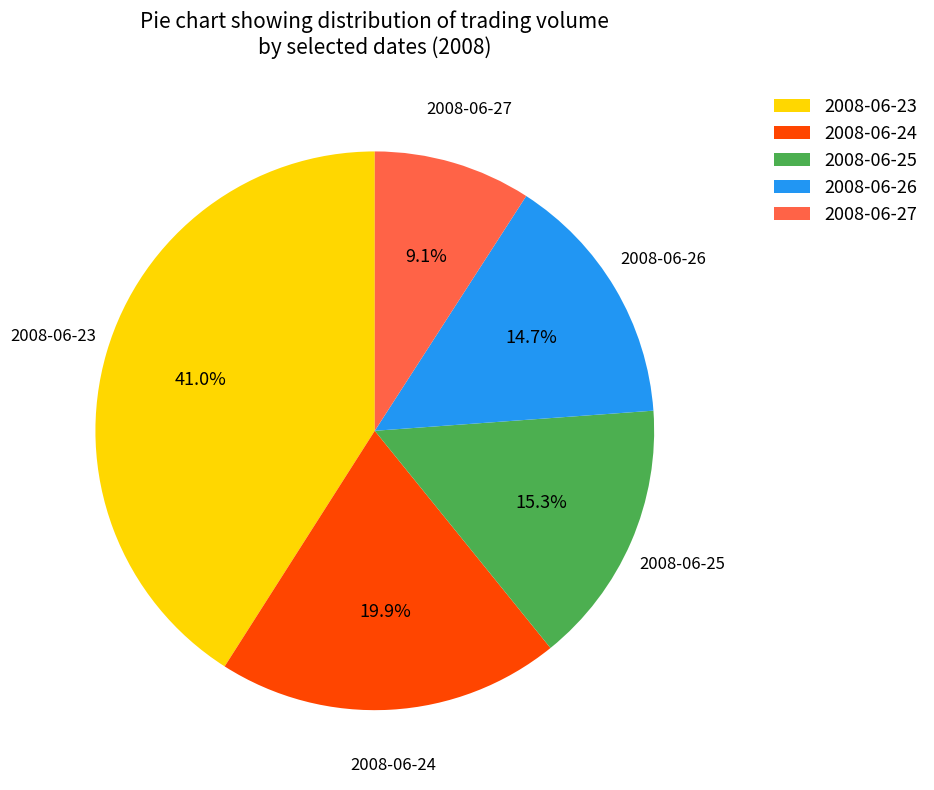

How many slices are in this pie chart?

5